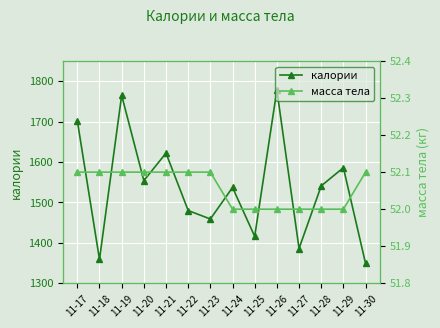

True or false: калории has a value of 2714.8 at 11-21.

False